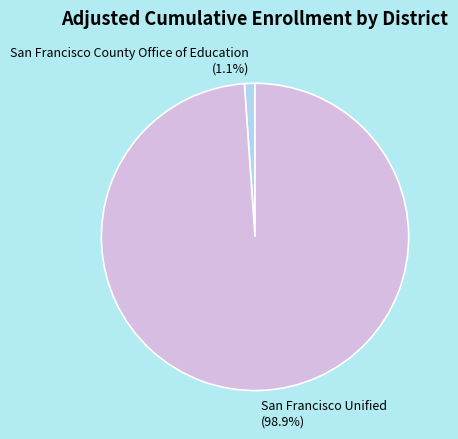

Which has a higher value, San Francisco County Office of Education or San Francisco Unified?

San Francisco Unified